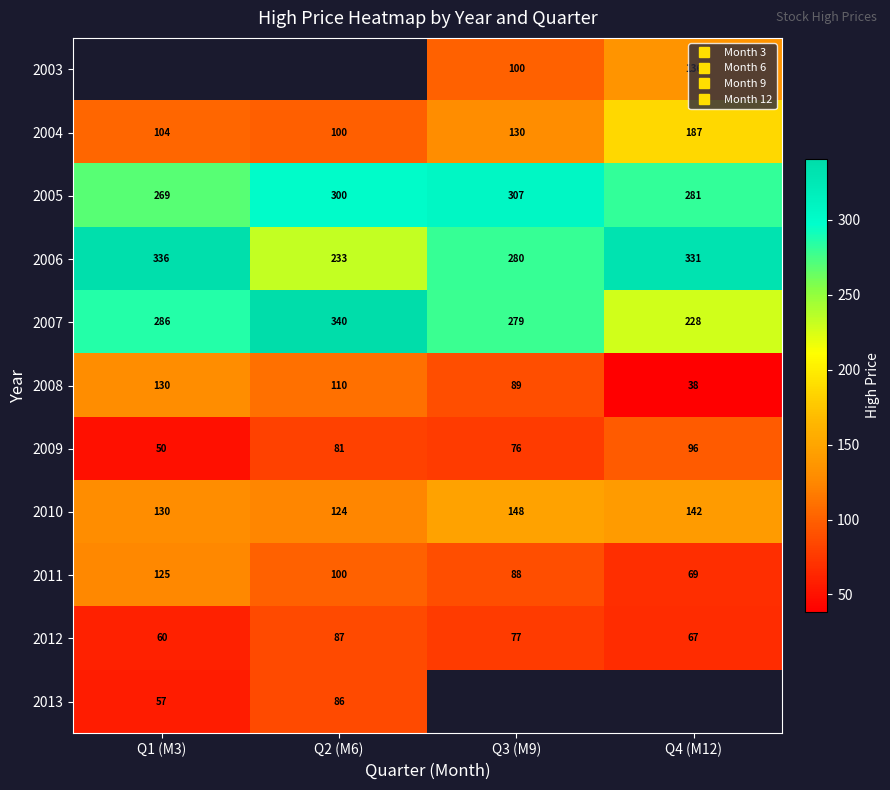

Which series changed the most between Q2 (M6) and Q4 (M12)?

2007